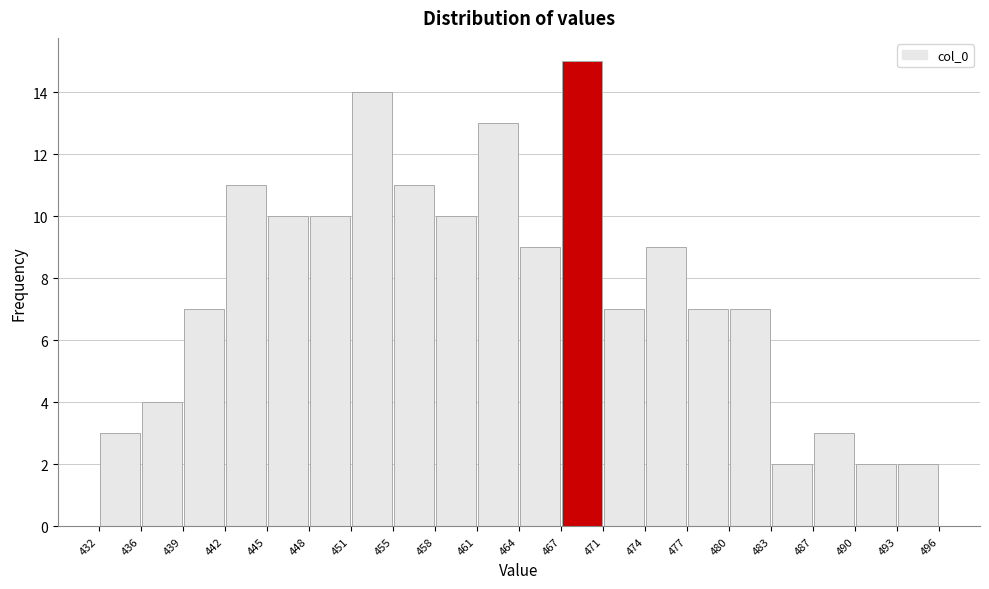

Reading left to right, transcribe this chart: for each bar, give the range it covers on the x-axis and its height. The values are not printed on the chart, so give them approximately, as read against the axis.

432 to 436: 3
436 to 439: 4
439 to 442: 7
442 to 445: 11
445 to 448: 10
448 to 451: 10
451 to 455: 14
455 to 458: 11
458 to 461: 10
461 to 464: 13
464 to 467: 9
467 to 471: 15
471 to 474: 7
474 to 477: 9
477 to 480: 7
480 to 483: 7
483 to 487: 2
487 to 490: 3
490 to 493: 2
493 to 496: 2